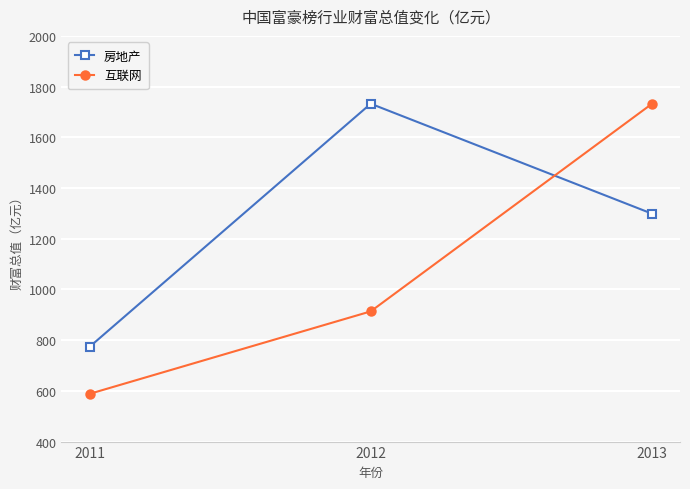

How many data points in 互联网 are less than 913?

1